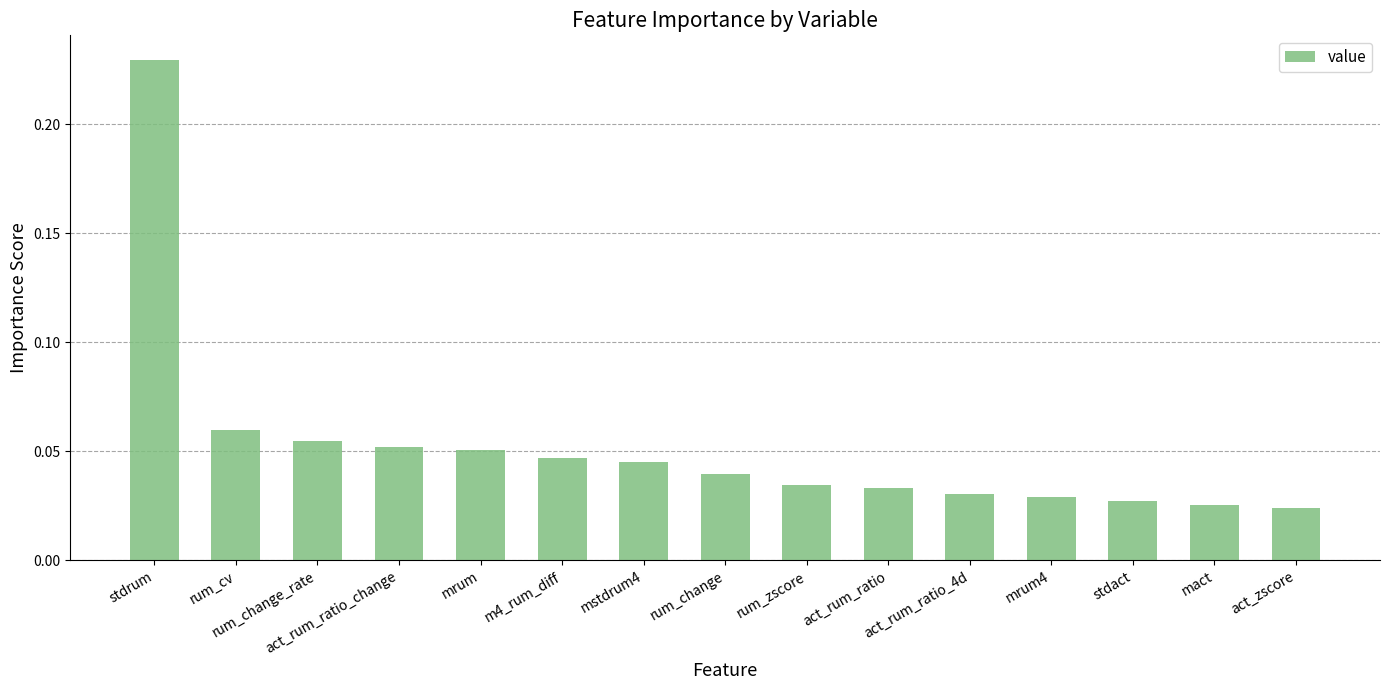

How many values are between 0 and 1?

15